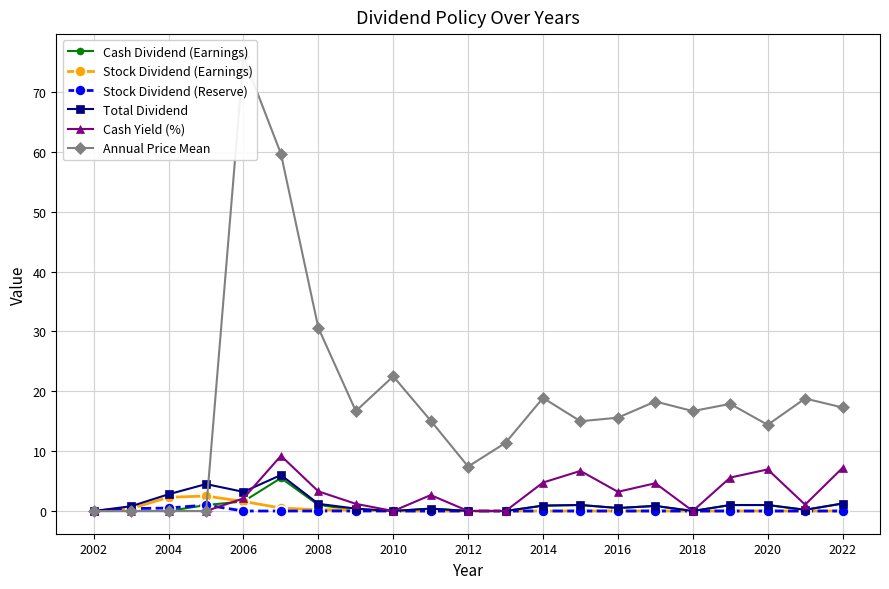

The value of Cash Yield (%) at 2018 is 0.0. True or false?

True